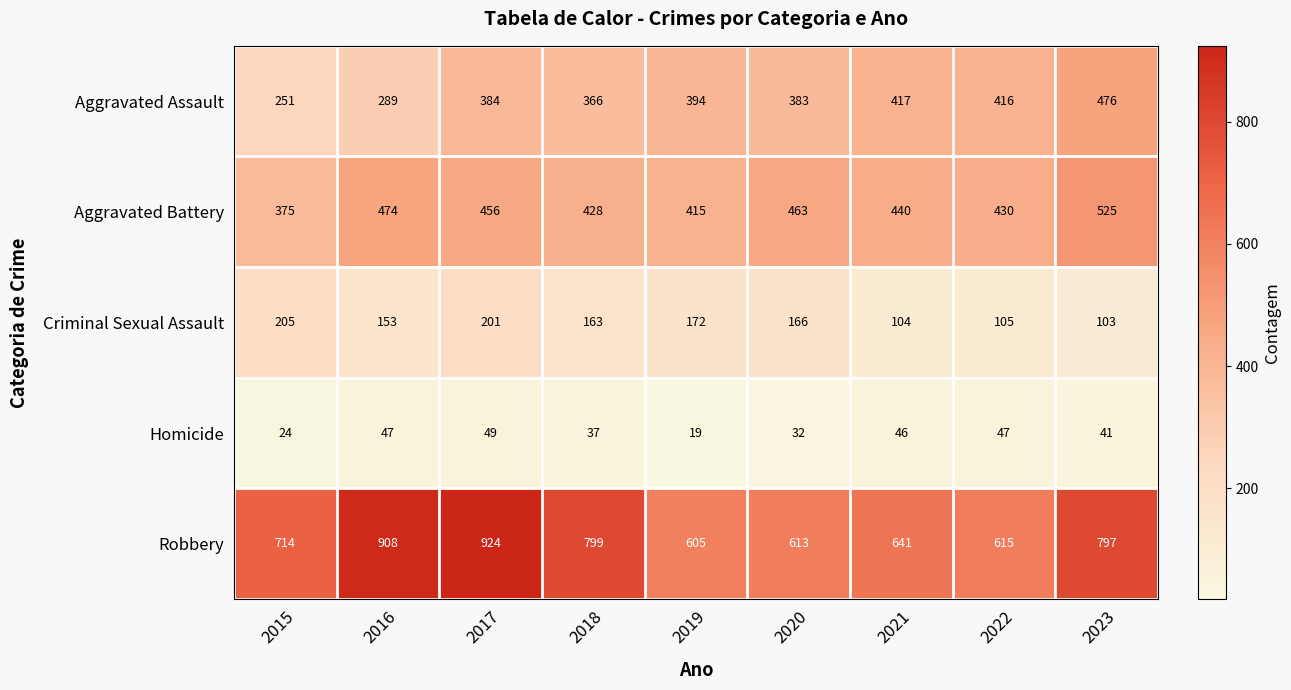

Which category has the highest value in the Aggravated Assault series?

2023